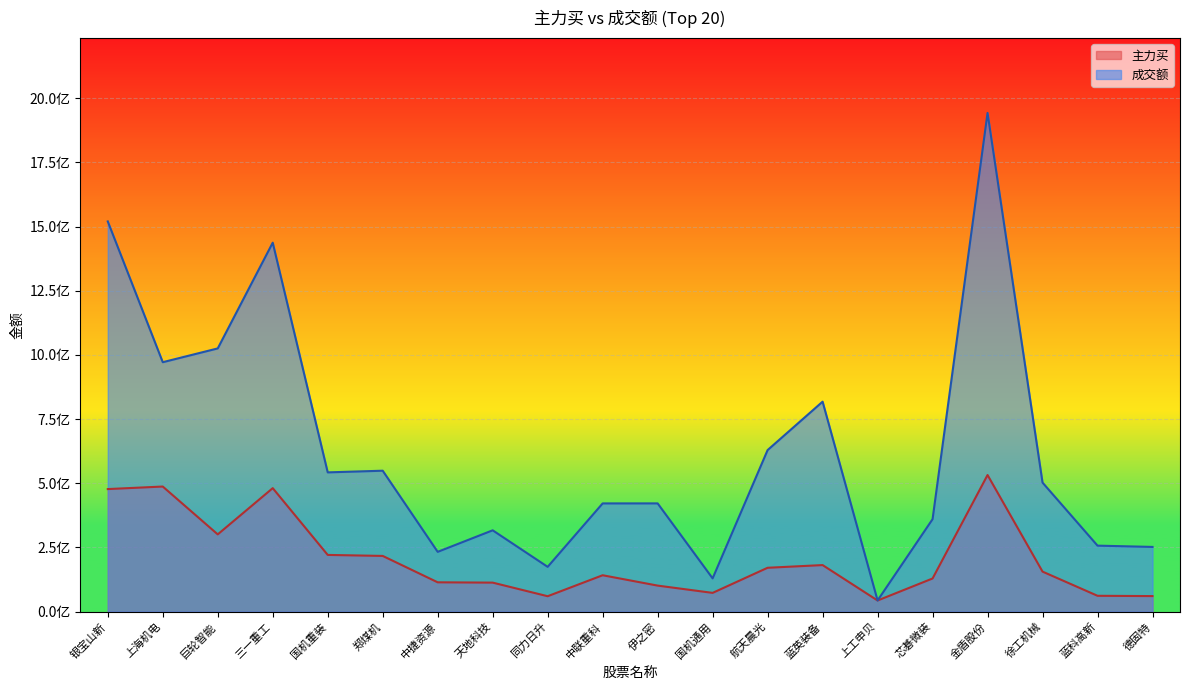

What is the difference between the maximum and minimum values in the 成交额 series?

1898785828